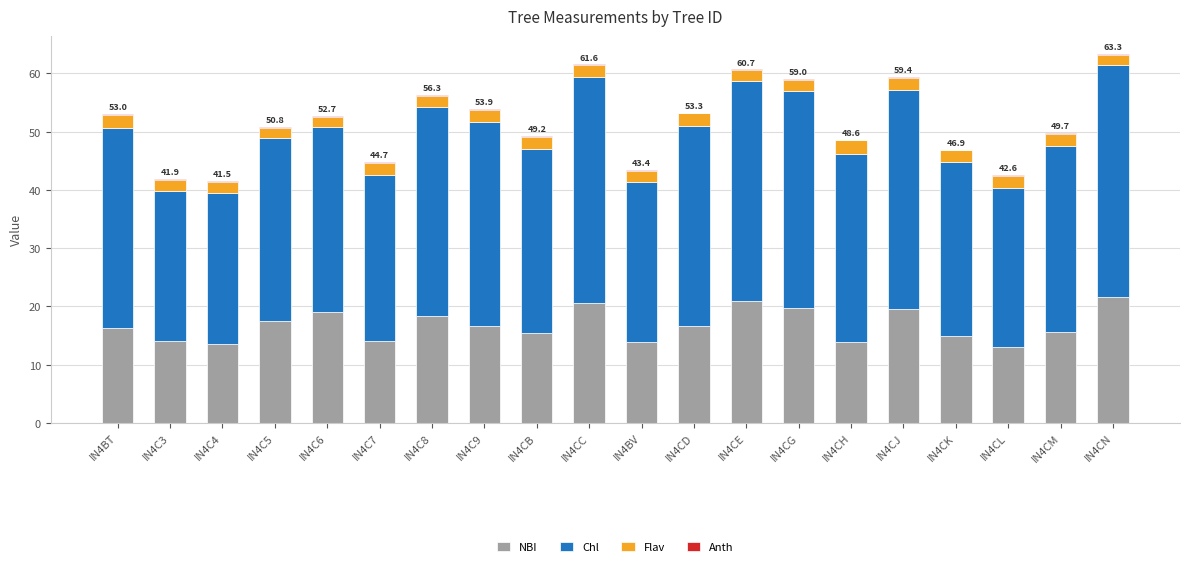

What is the maximum value for NBI?

21.6